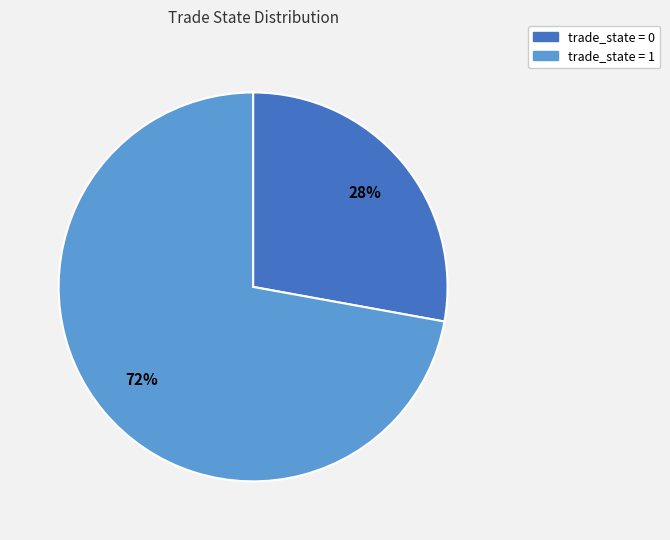

Is it true that trade_state = 1 is 72% of the pie?

True